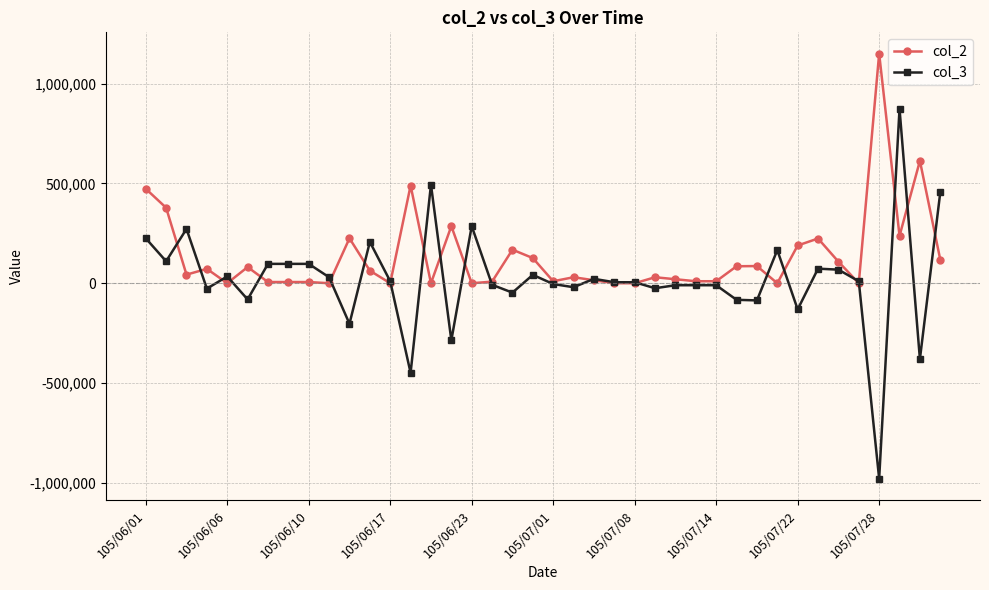

True or false: col_3 has more than 1 interior local peaks.

True